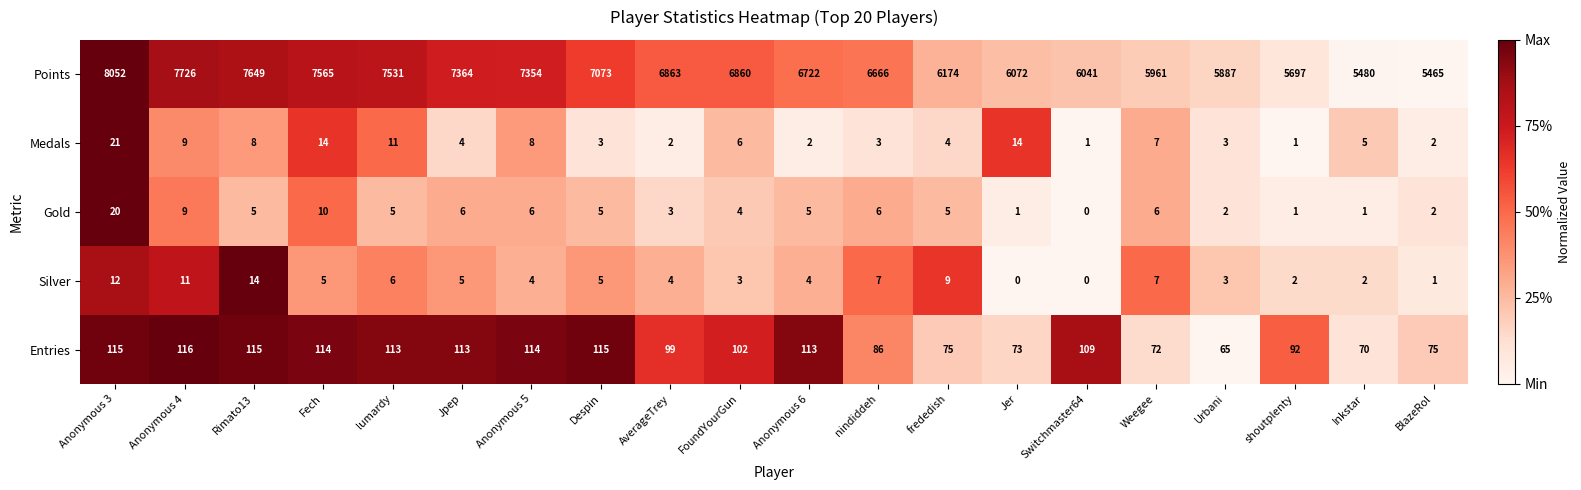

Is the value of Gold at Weegee greater than the value of Medals at Jpep?

Yes